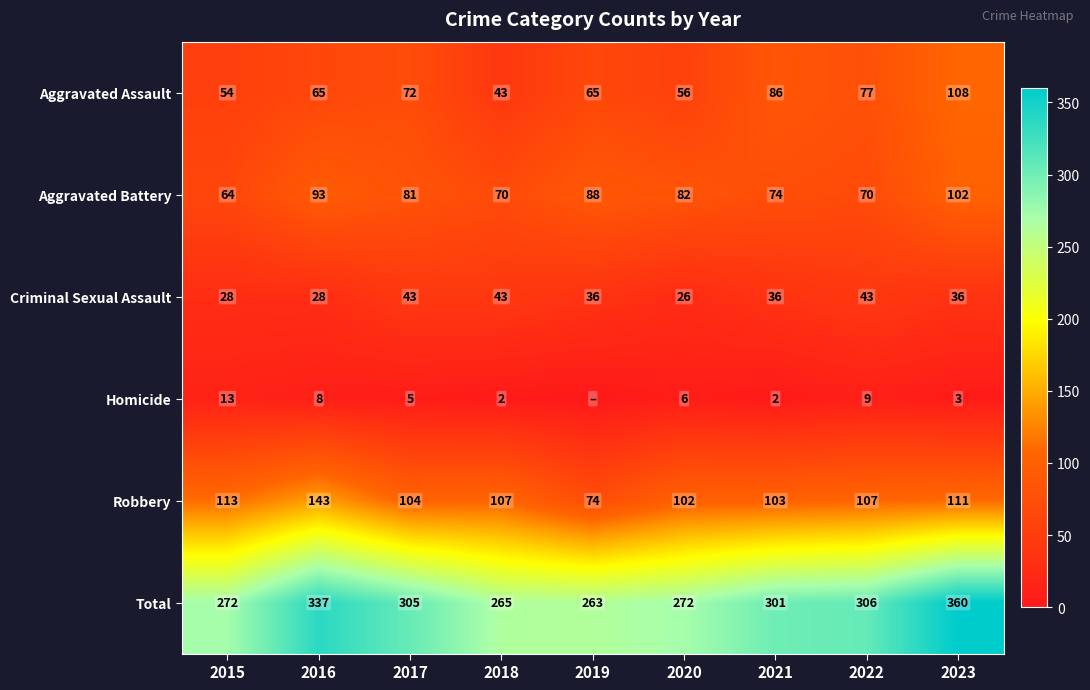

Is it true that Aggravated Battery equals 99 at 2018?

False